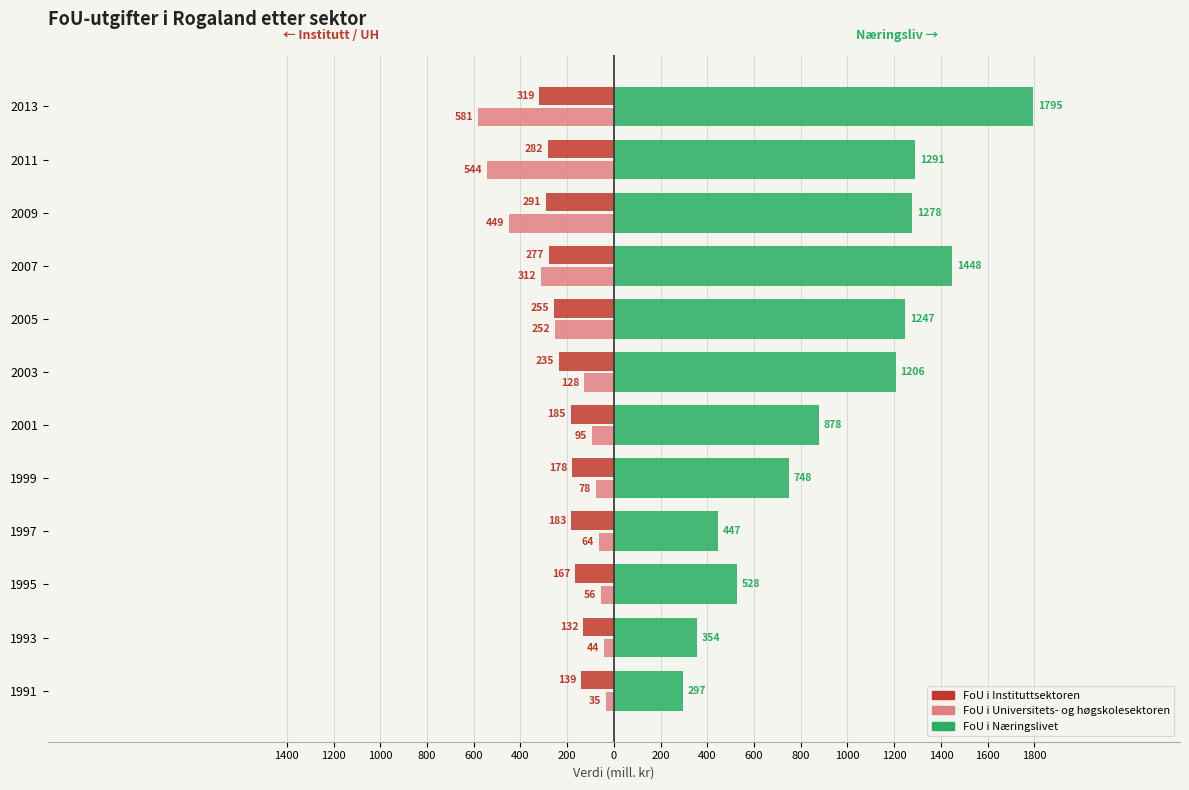

What are all the series names shown in the legend?

FoU i Instituttsektoren, FoU i Universitets- og høgskolesektoren, FoU i Næringslivet